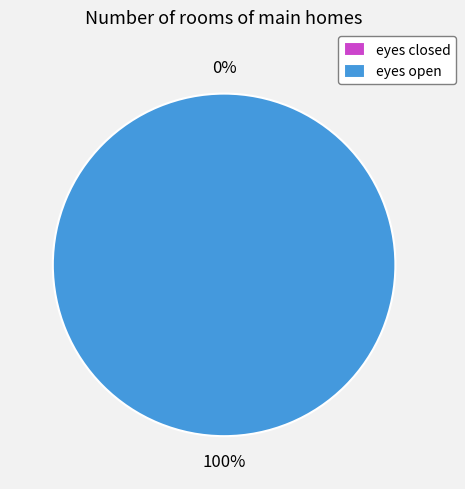

Which category has the smallest portion of the pie?

eyes closed